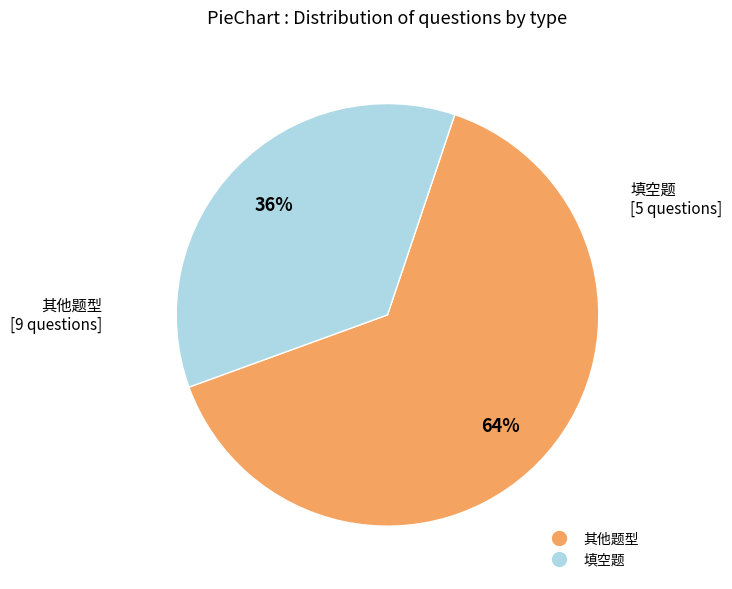

Is there a majority slice in this chart?

Yes